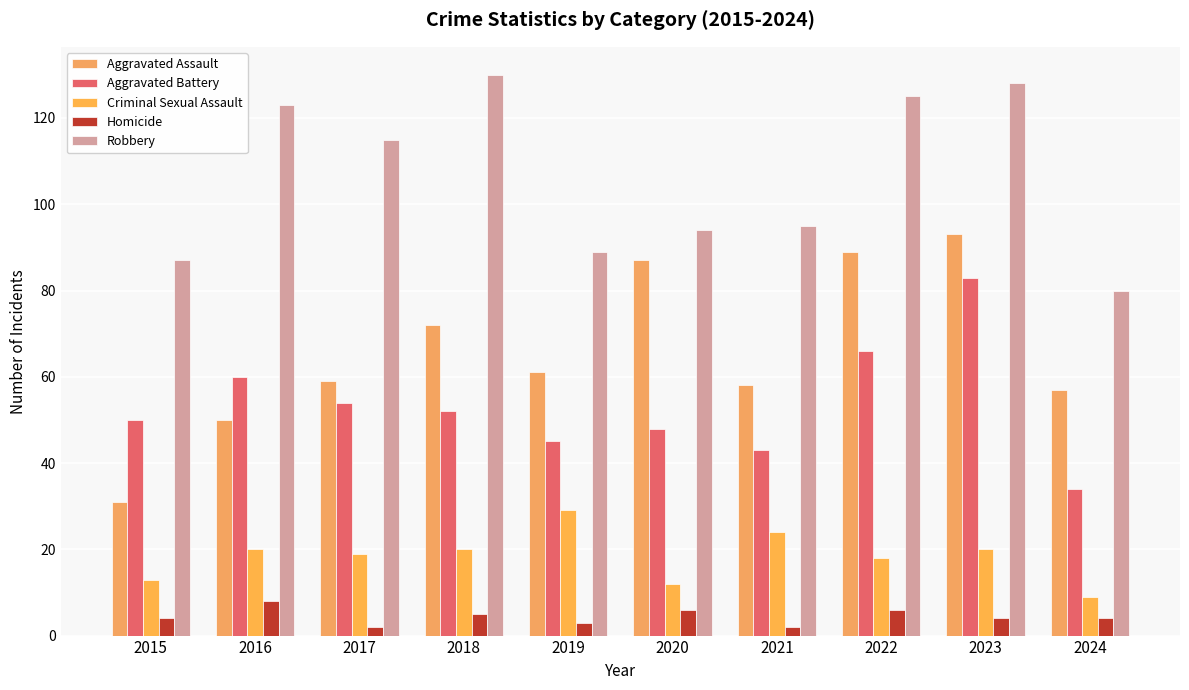

What are all the series names shown in the legend?

Aggravated Assault, Aggravated Battery, Criminal Sexual Assault, Homicide, Robbery